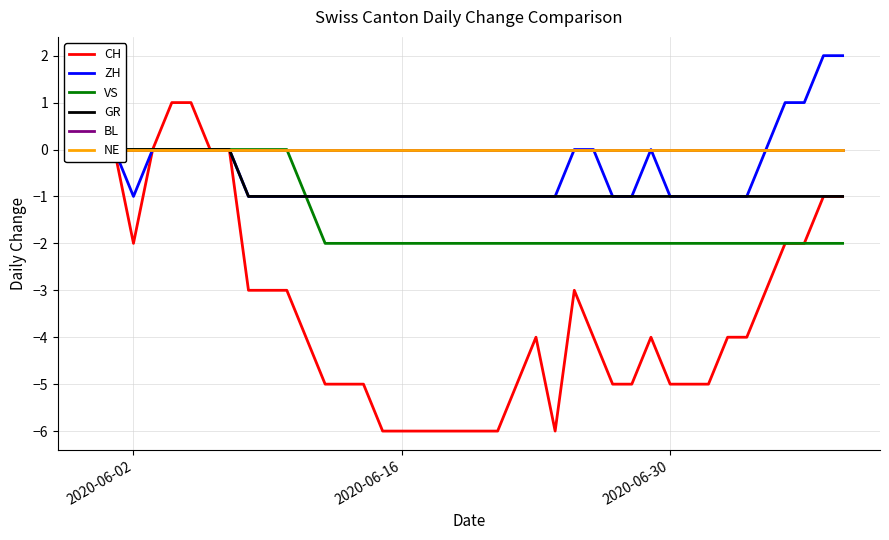

Which series has the widest spread of values?

CH